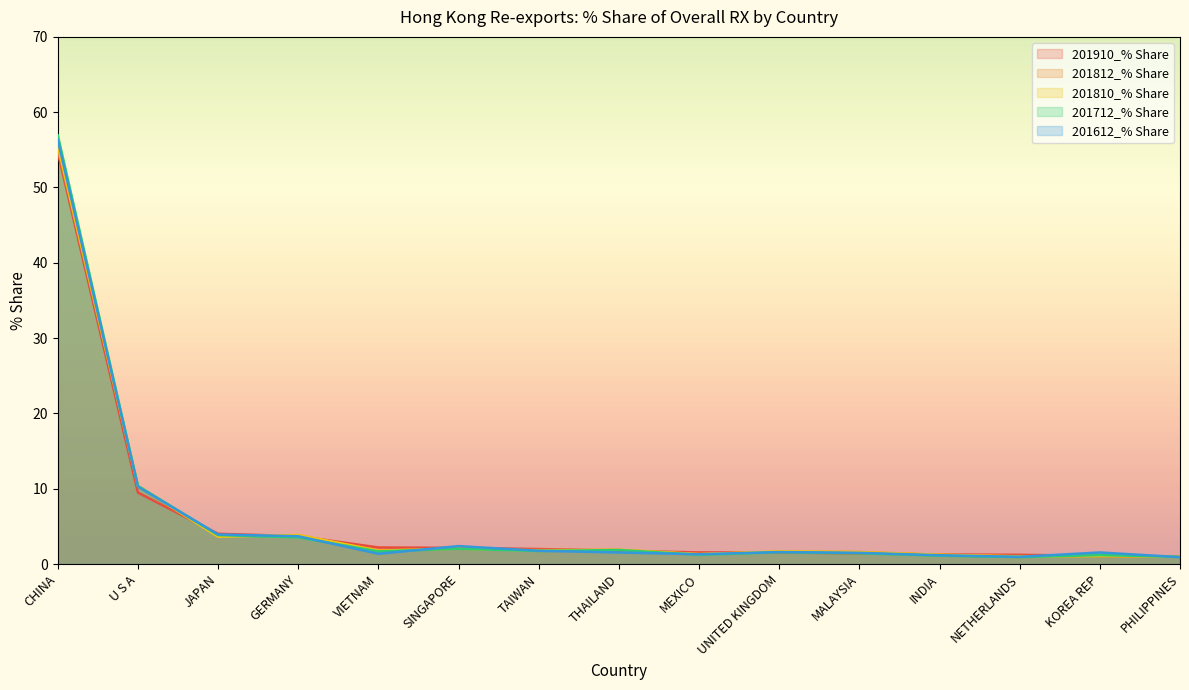

What is the difference between the highest and lowest values at PHILIPPINES?

0.1